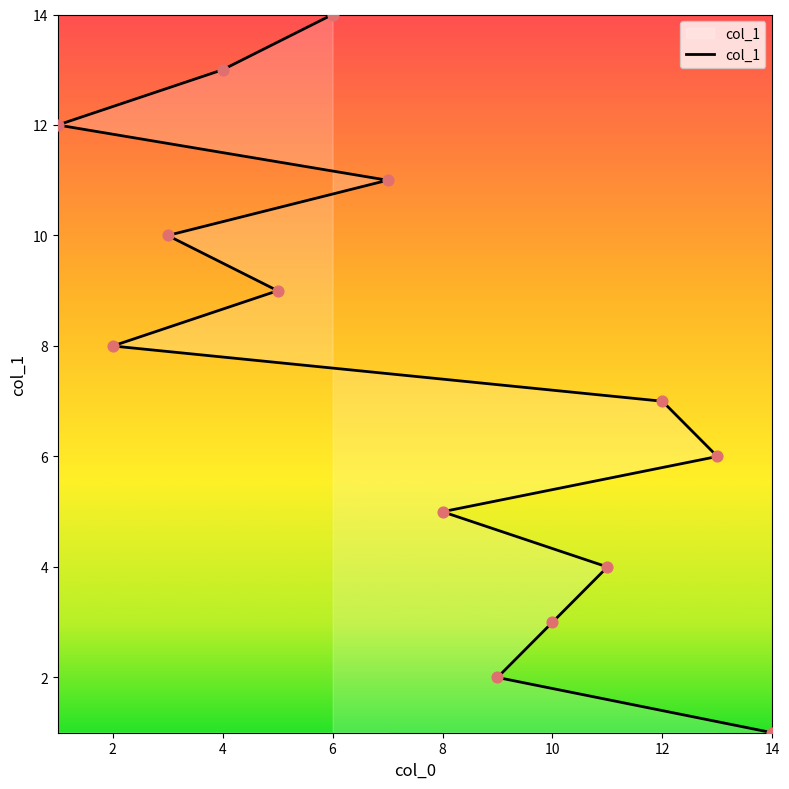

Between 3 and 5, which is larger?

3